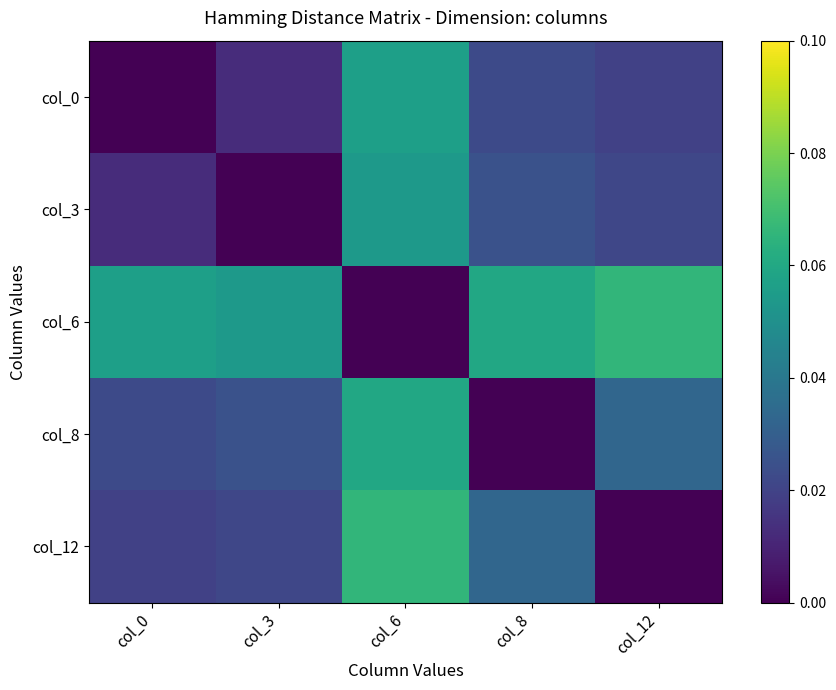

Which has a higher value, col_3 or col_8?

col_8